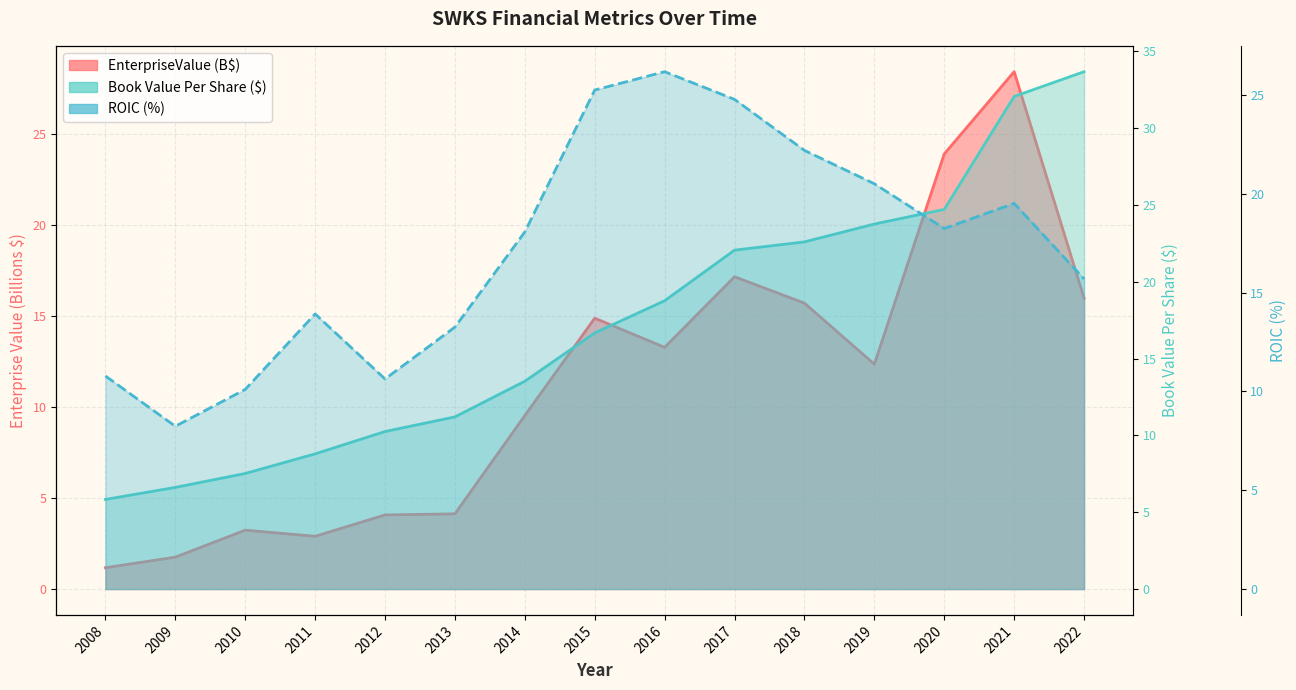

Where is the first local minimum for roic?

2009